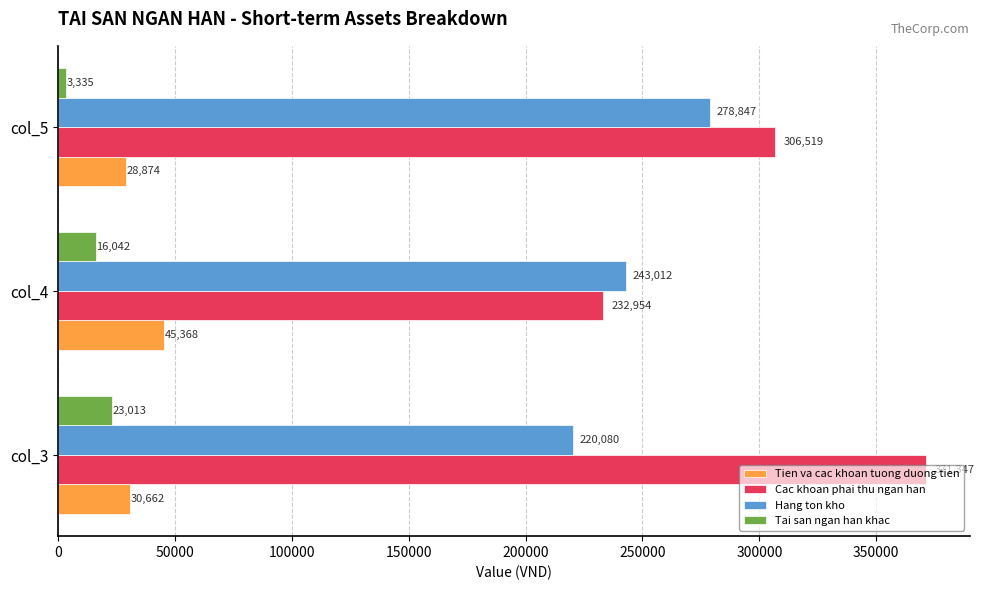

What is the smallest value displayed?

3335